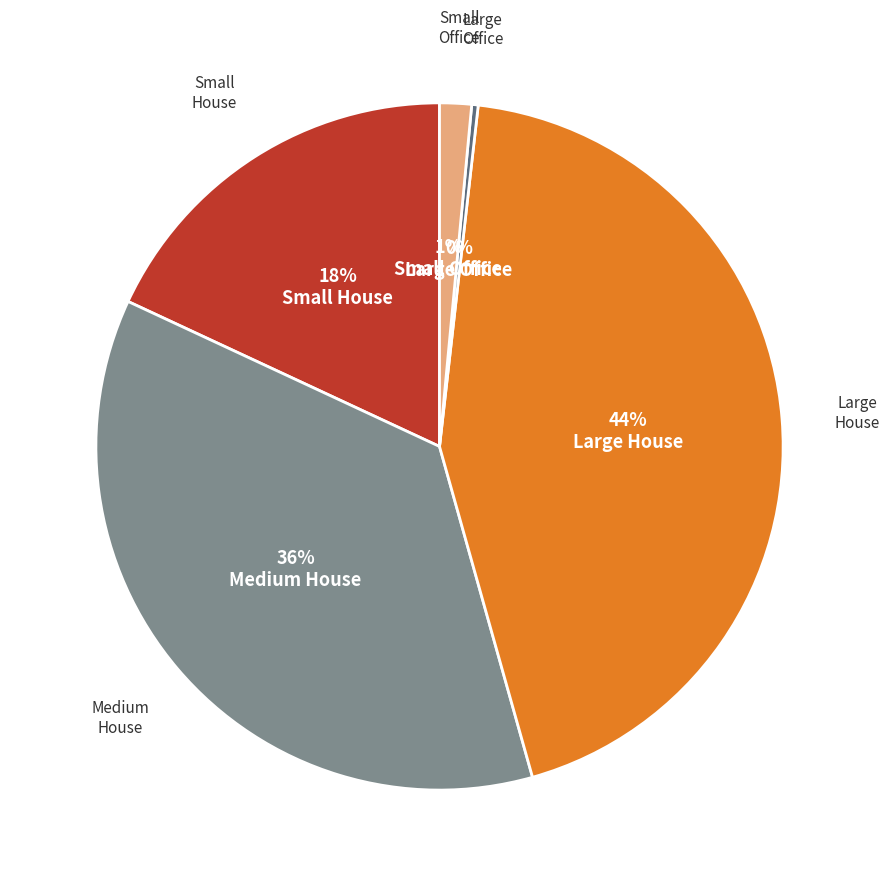

To the nearest percent, what is the difference between the largest and smallest slice percentages?

44%